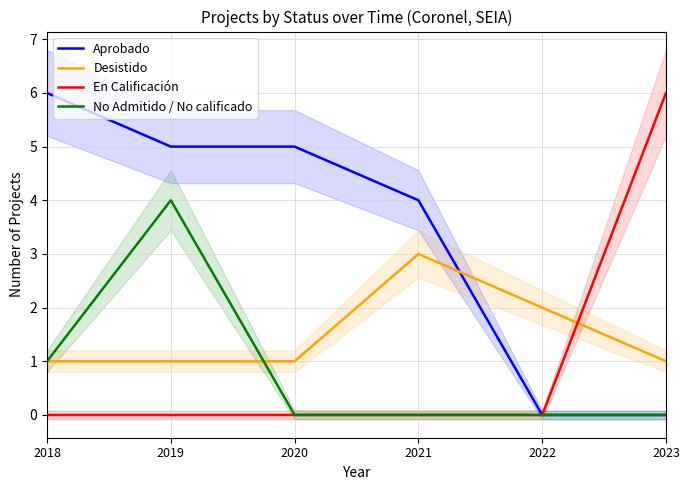

List the labels in order of Aprobado value, largest first.

2018, 2019, 2020, 2021, 2022, 2023